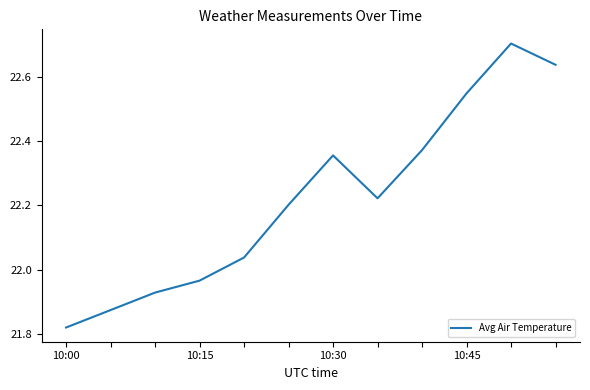

How many lines are shown in the chart?

1